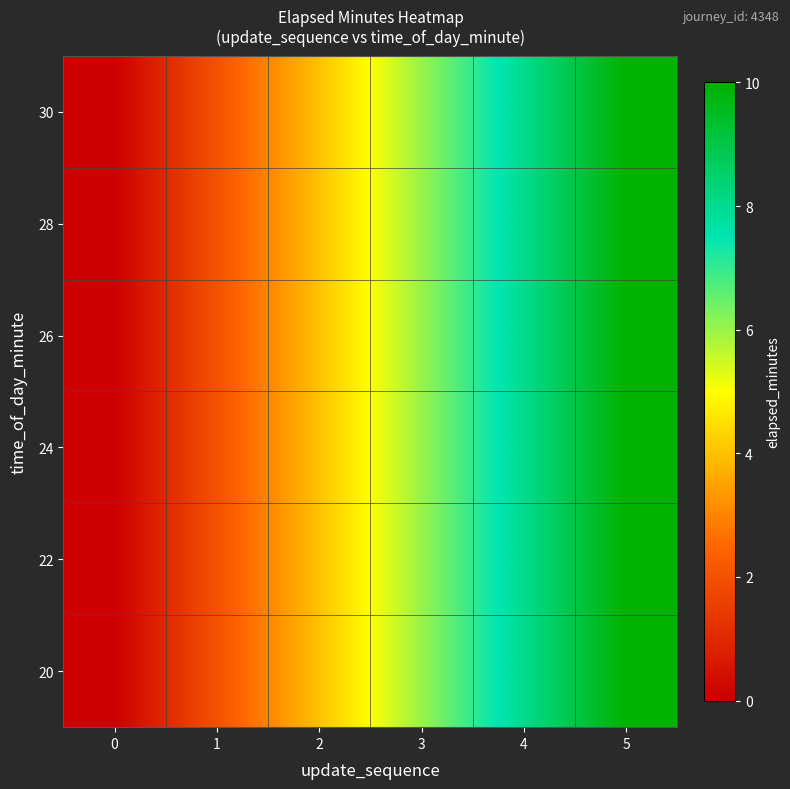

Between 0 and 4, which is larger?

4